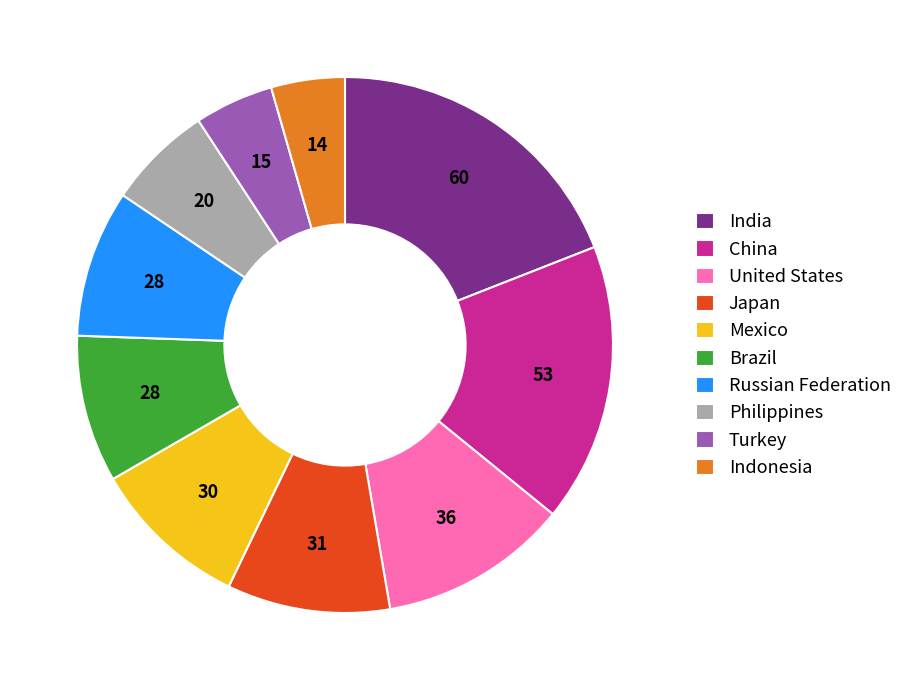

Which slice is the largest?

India